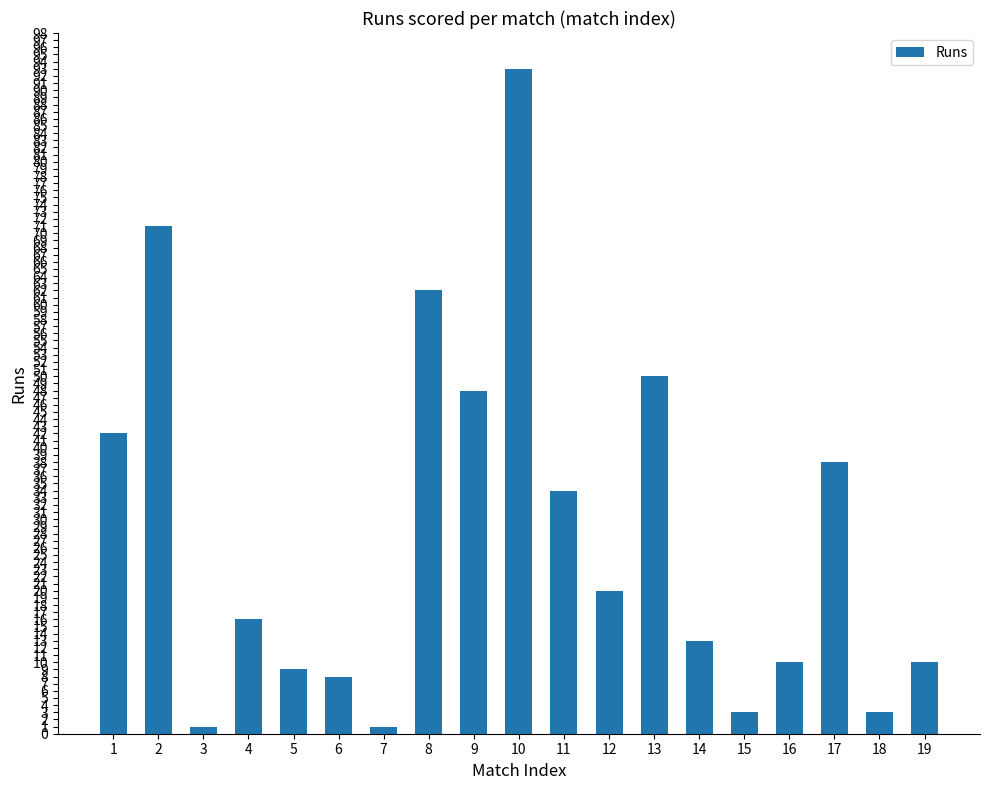

At which label does the data first exceed 16?

1